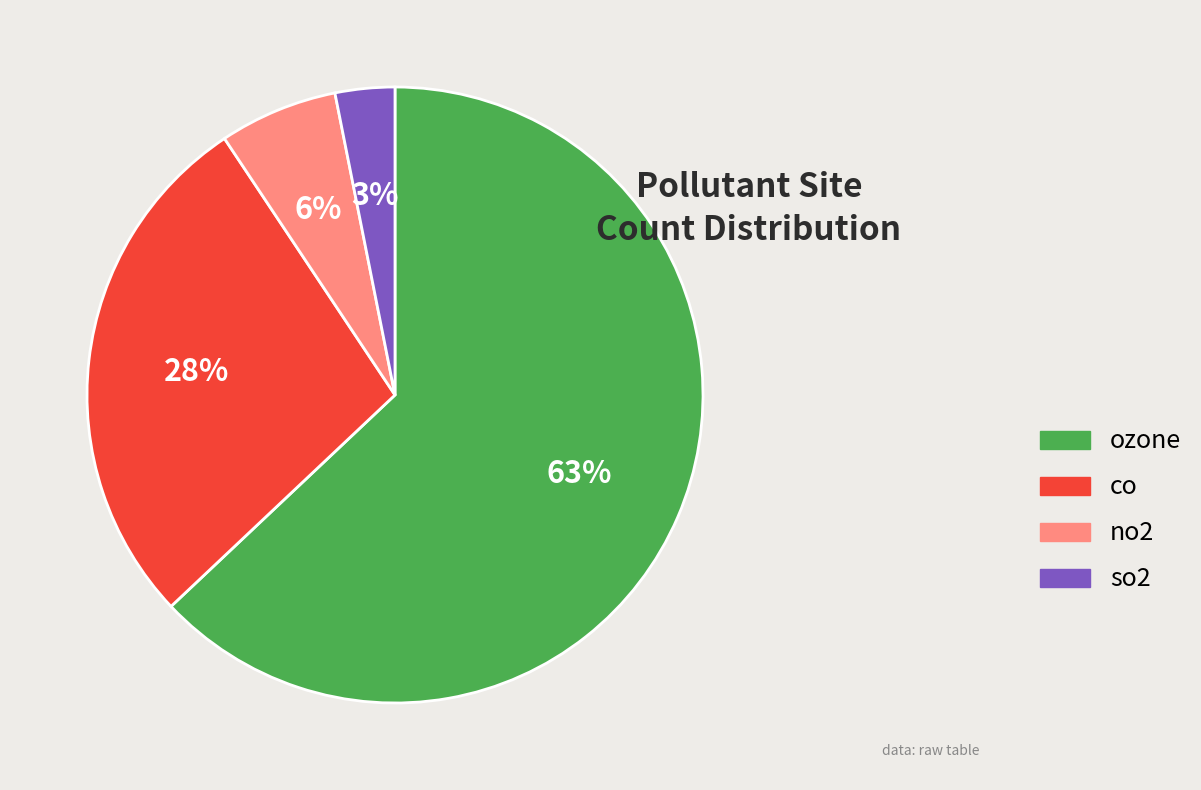

True or false: so2 accounts for 10% of the total.

False